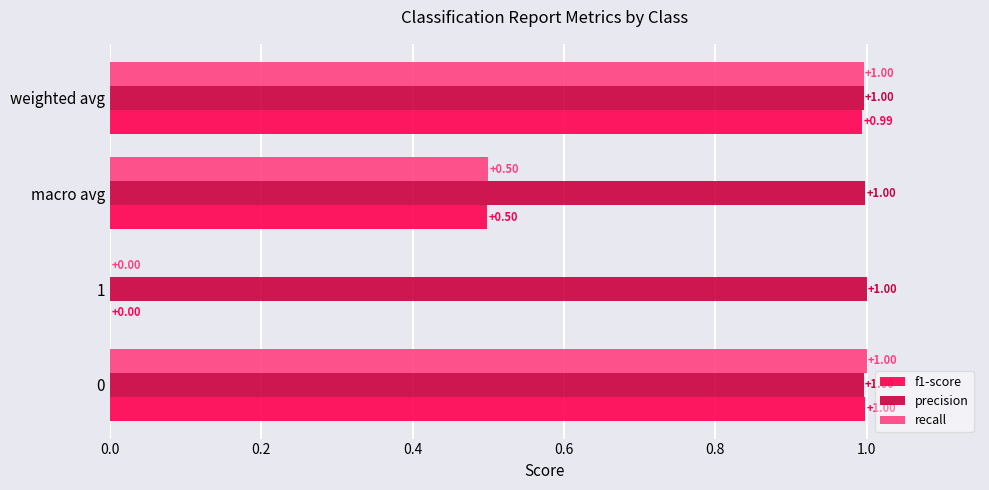

What is the total value across all series at 1?

1.0